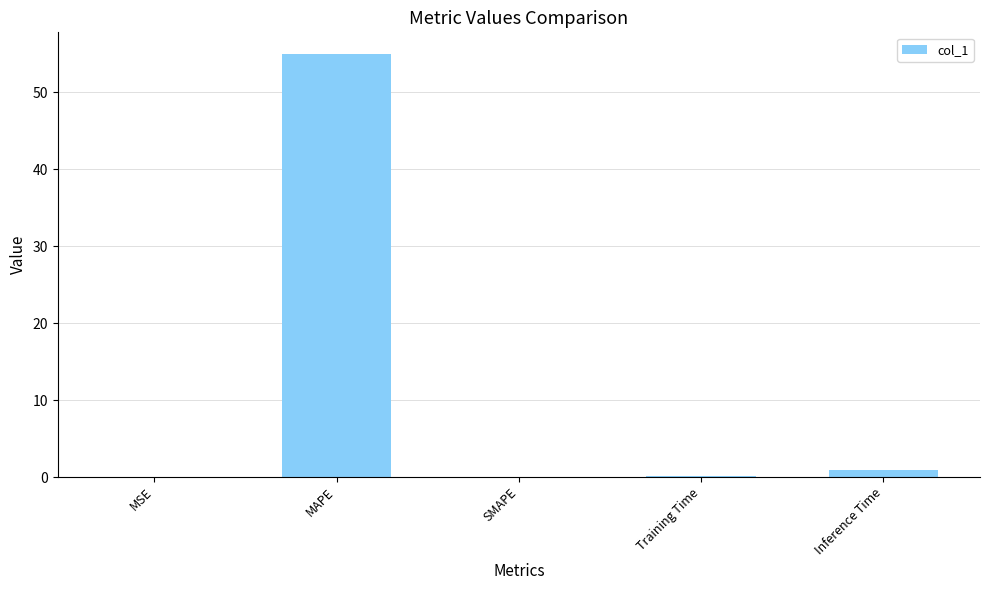

Are the bars horizontal?

No